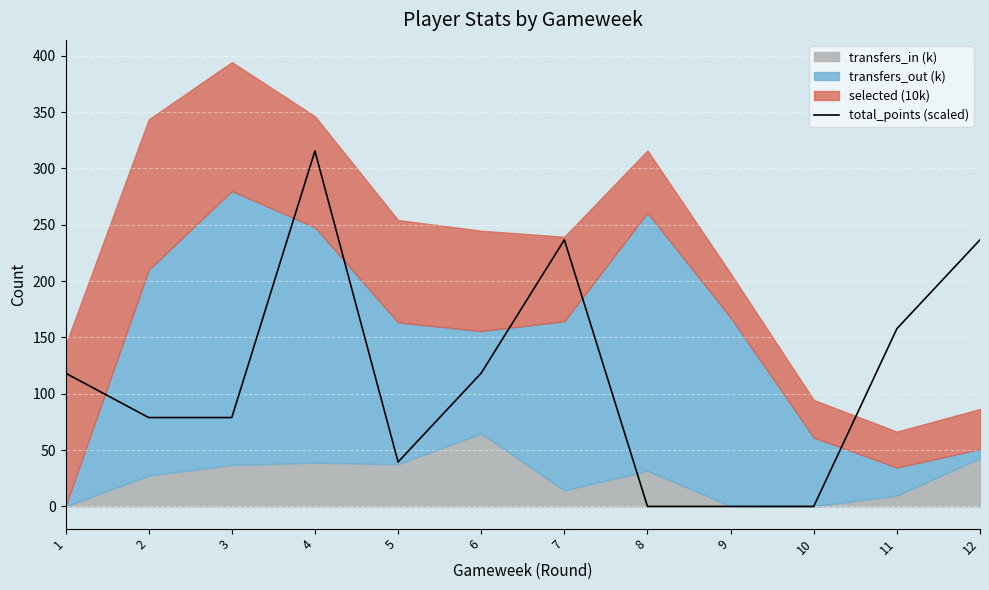

Rank the categories by value from highest to lowest.

4, 7, 12, 11, 1, 6, 2, 3, 5, 8, 9, 10